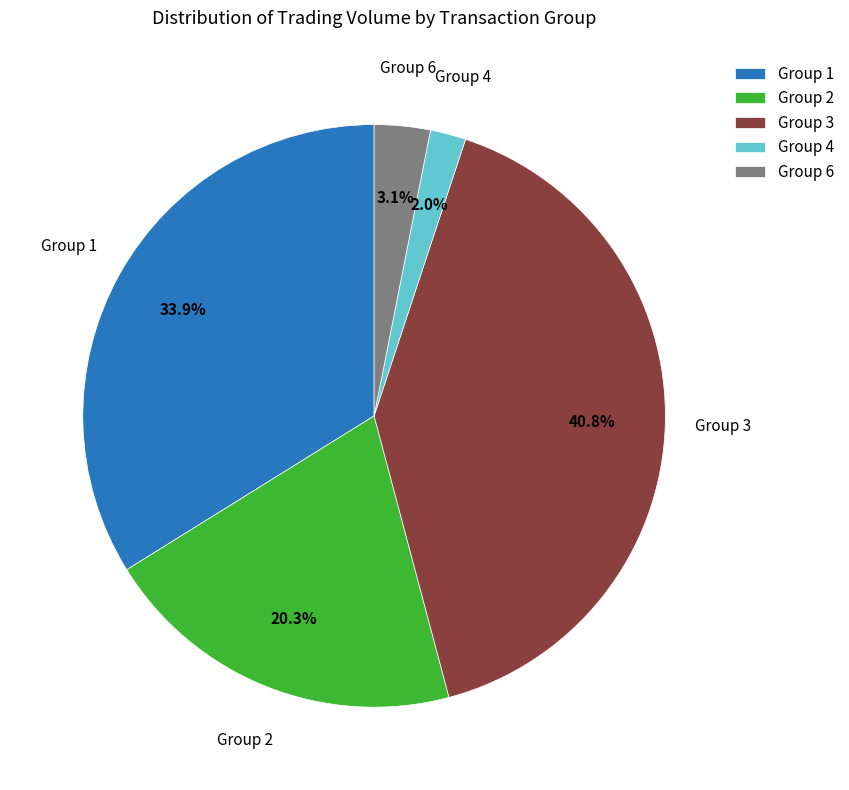

Which slice is the smallest?

Group 4